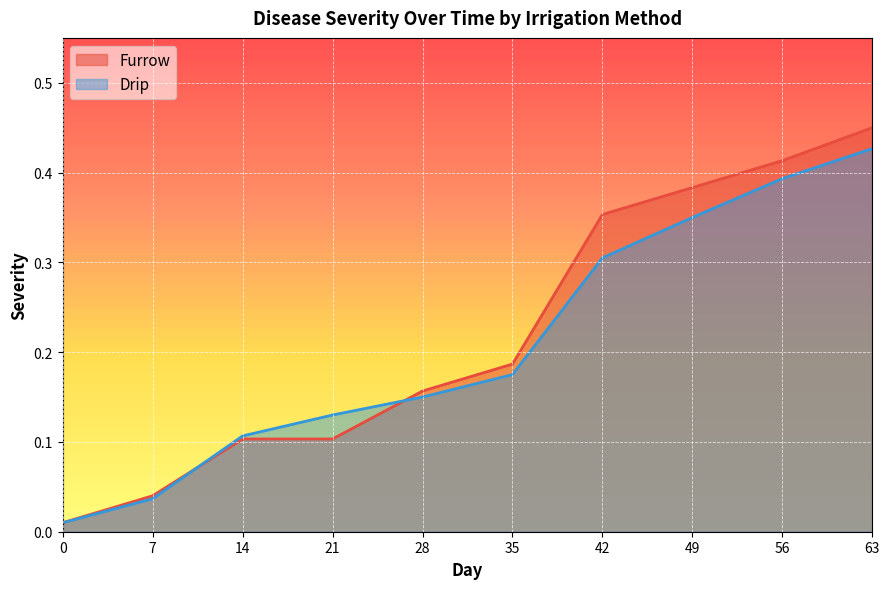

What is the value of the Drip point at the 5th from the left?

0.1